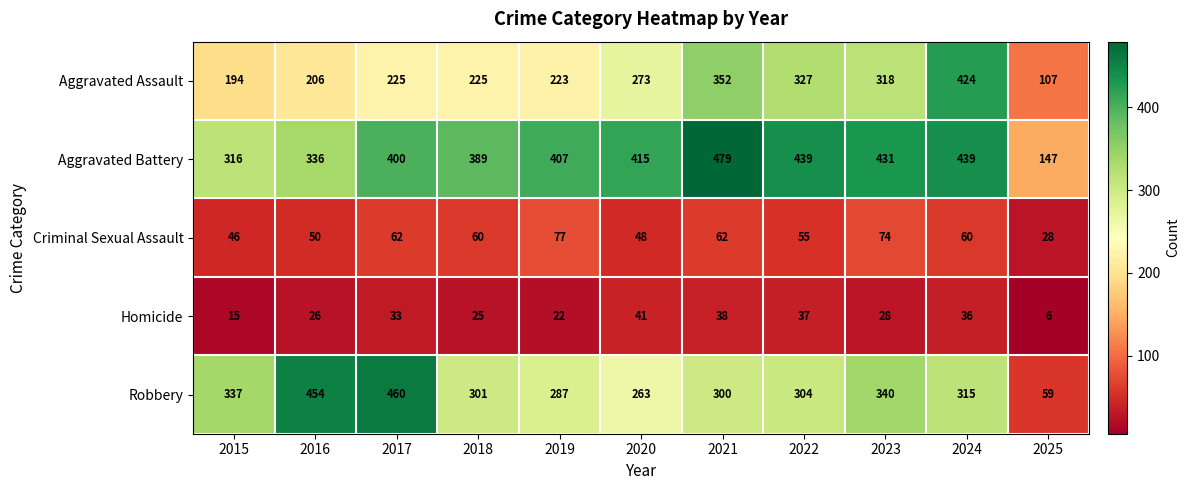

The value of Homicide at 2020 is 10. True or false?

False